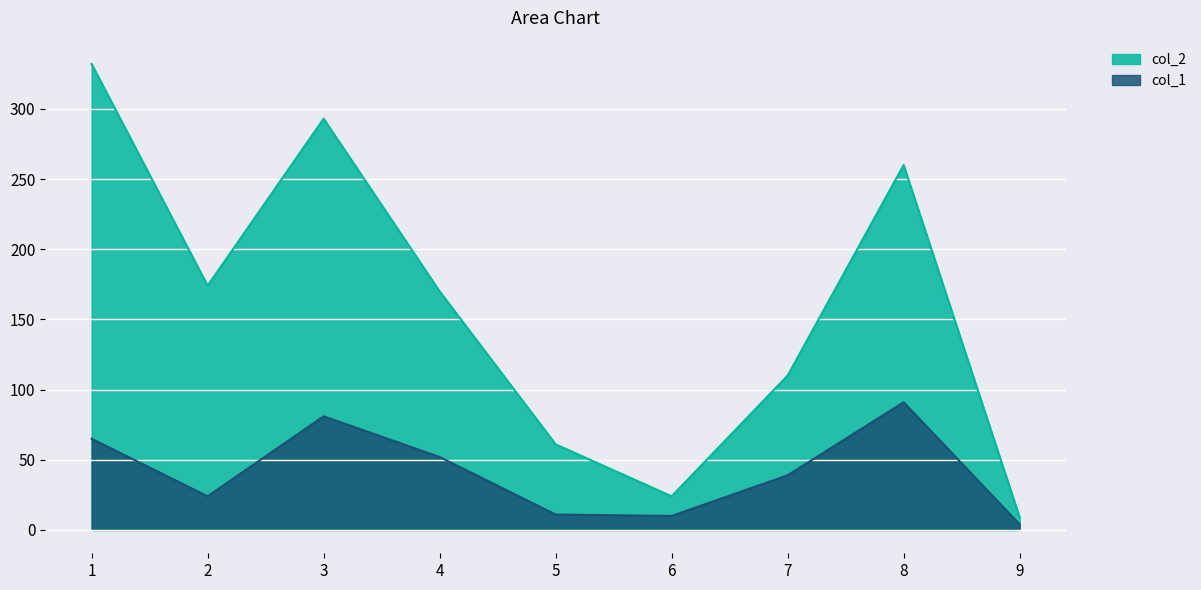

Reading right to left, list all the values displayed in this chart.

col_1: 4	91	39	10	11	52	81	24	65
col_2: 9	260	110	24	61	170	293	174	332